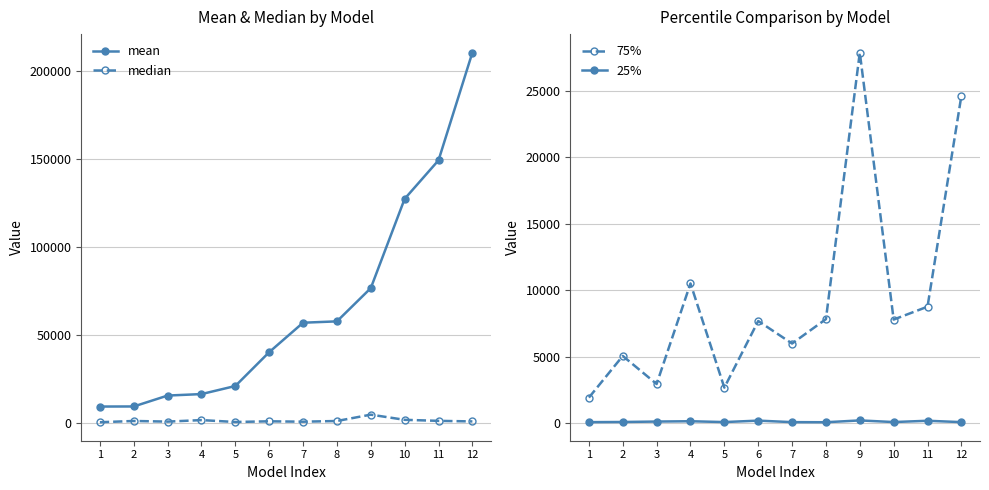

At which label does mean first exceed 56963?

7